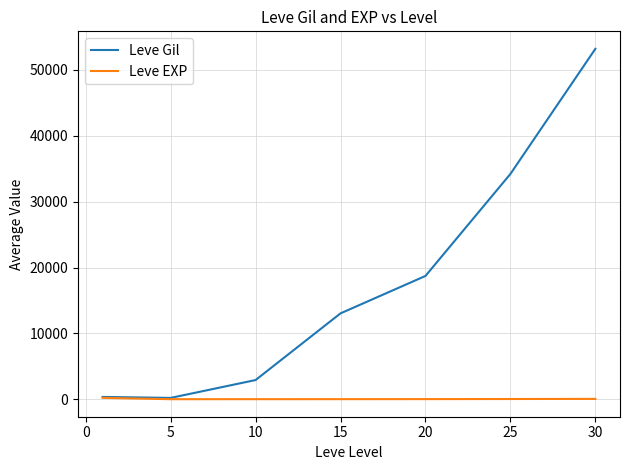

Which series has the largest total across all categories?

Leve Gil